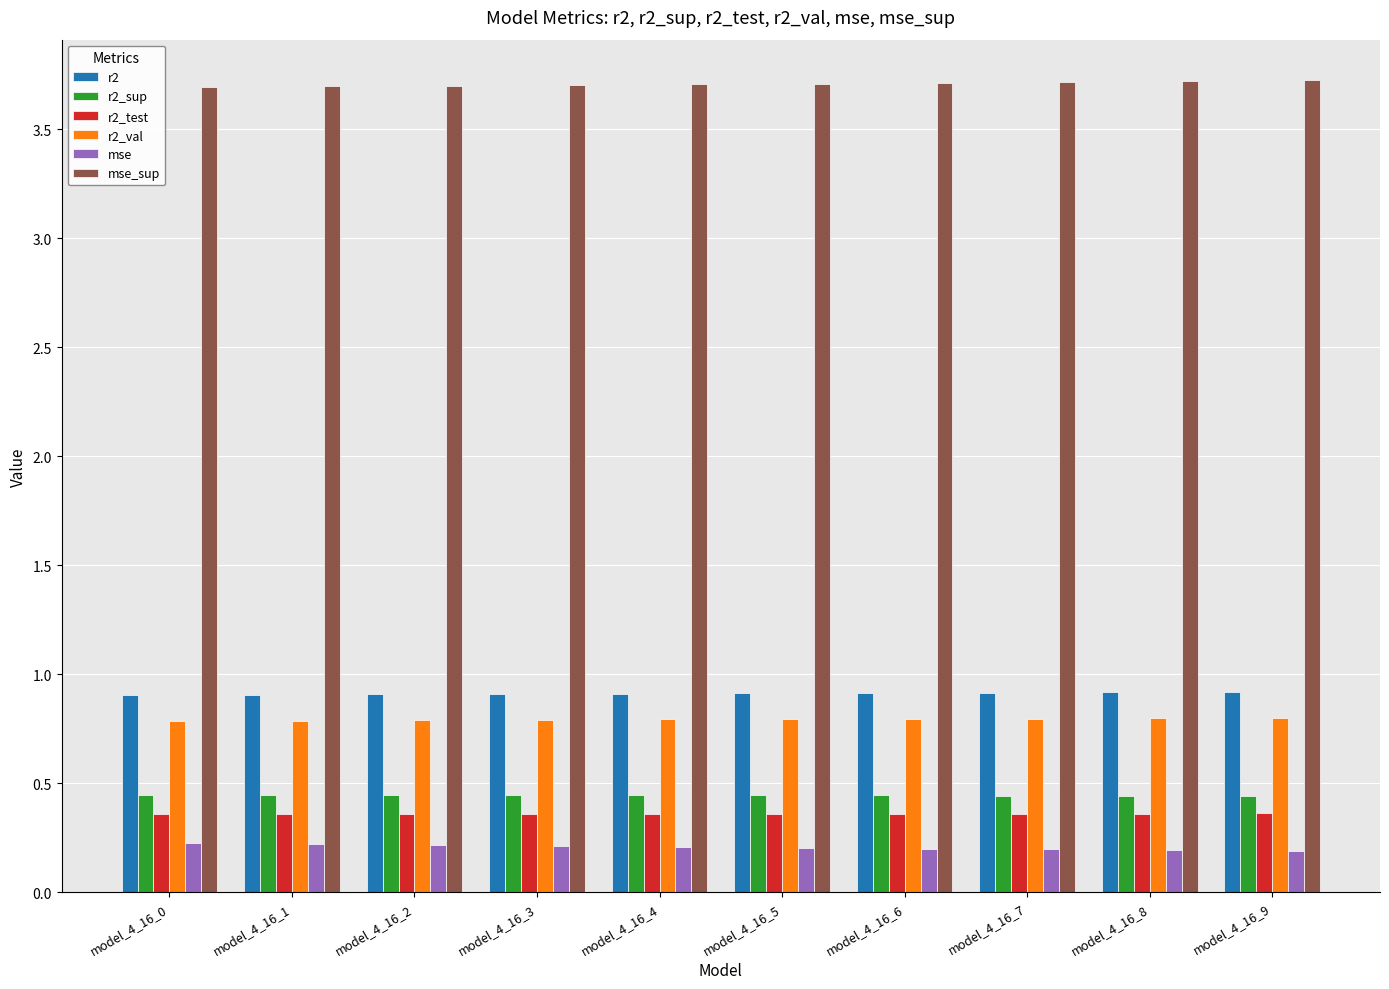

What is the highest value of the mse_sup series?

3.7